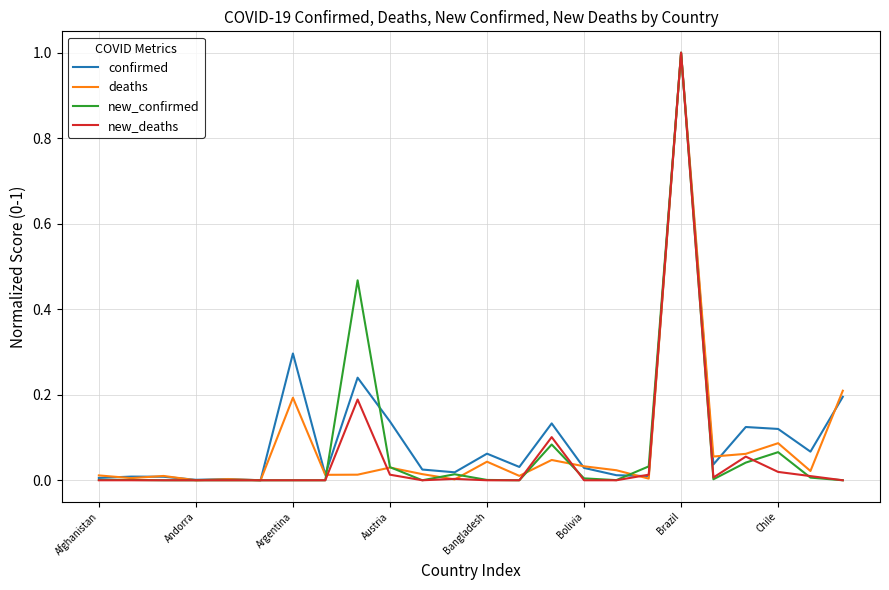

What is the maximum value for confirmed?

1.0